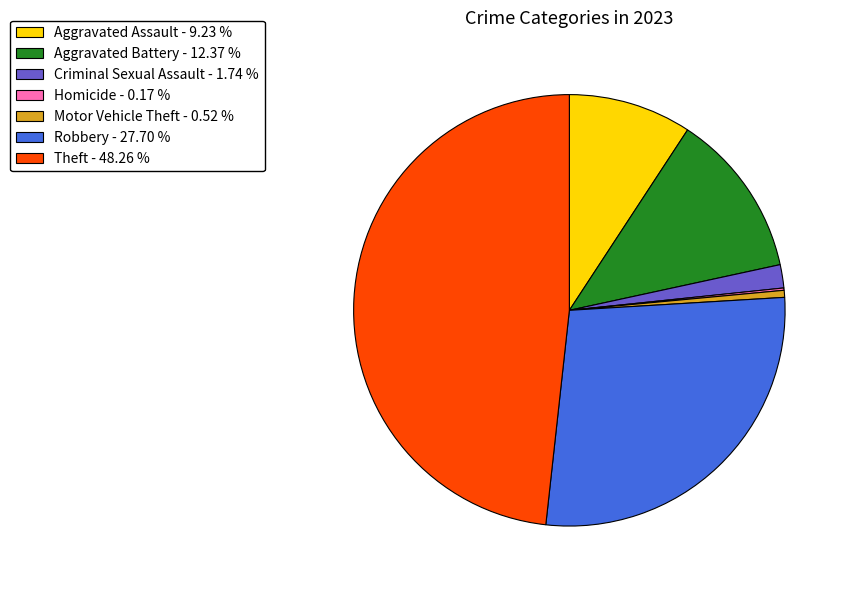

Does any single category account for the majority?

No